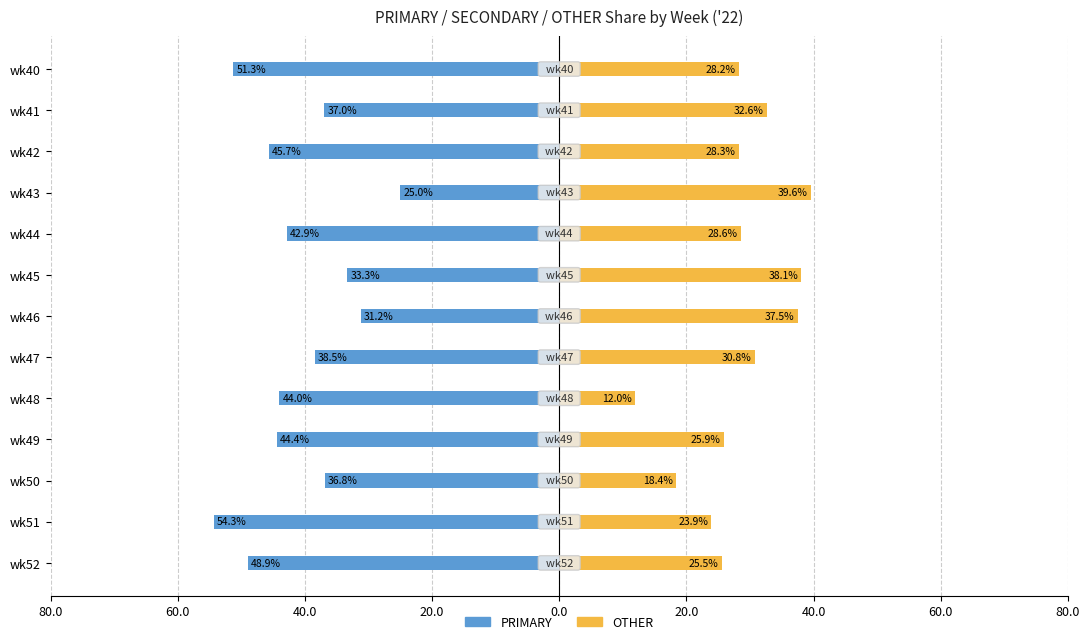

The value of OTHER at wk40 is 16.8. True or false?

False